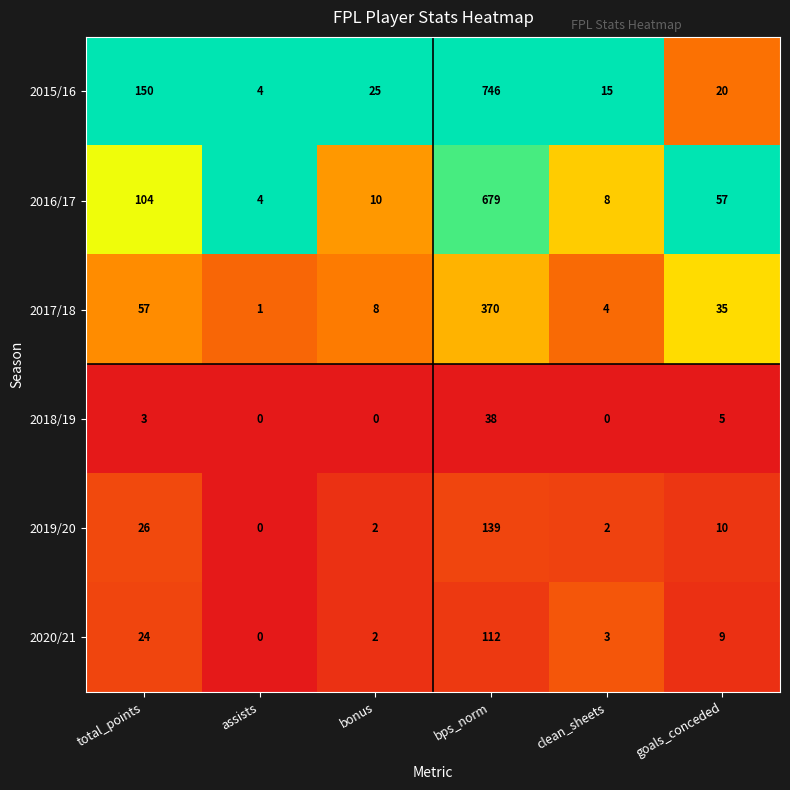

List the series in order of their peak value, highest first.

2015/16, 2016/17, 2017/18, 2019/20, 2020/21, 2018/19